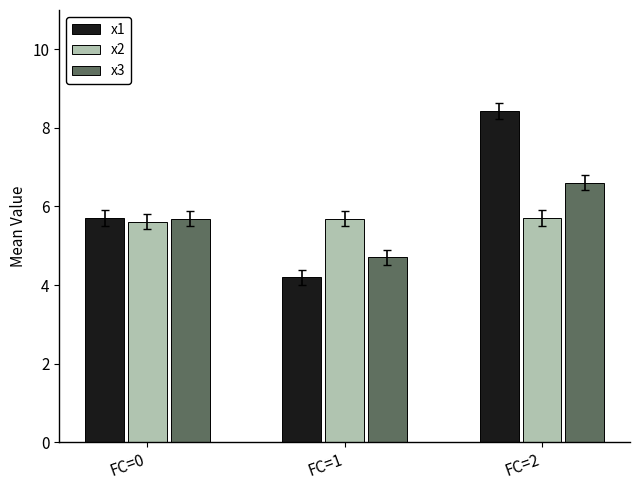

Reading left to right, extract all data points from this chart.

x1: FC=0=5.7	FC=1=4.2	FC=2=8.4
x2: FC=0=5.6	FC=1=5.7	FC=2=5.7
x3: FC=0=5.7	FC=1=4.7	FC=2=6.6